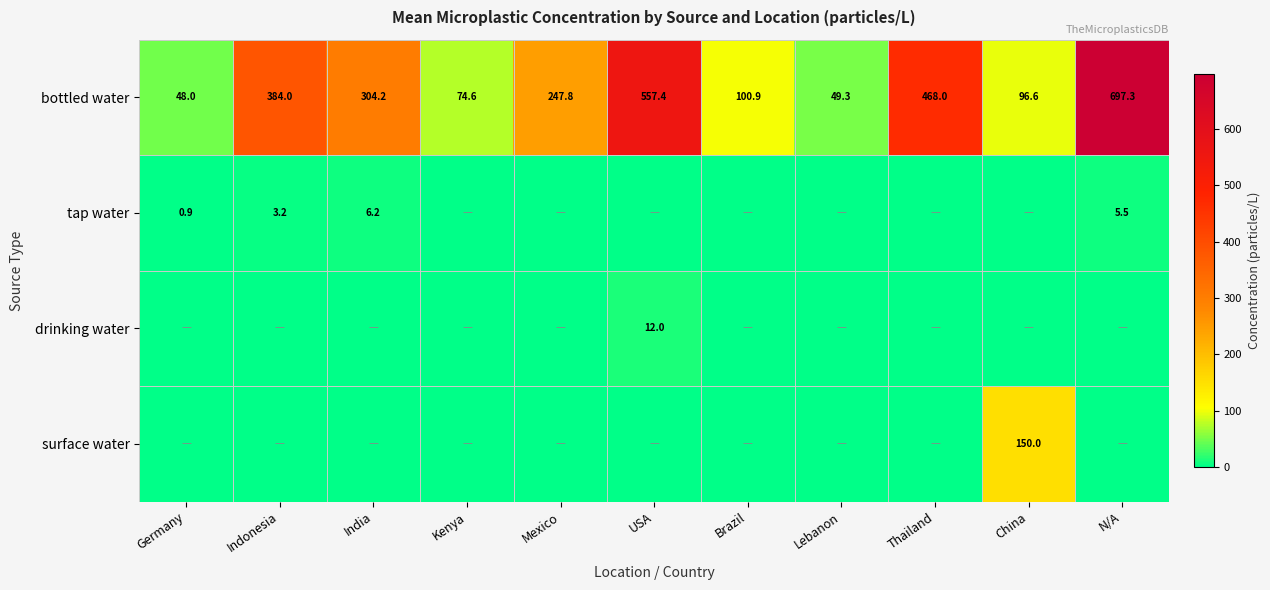

What is the sum of all bottled water values?

3028.1